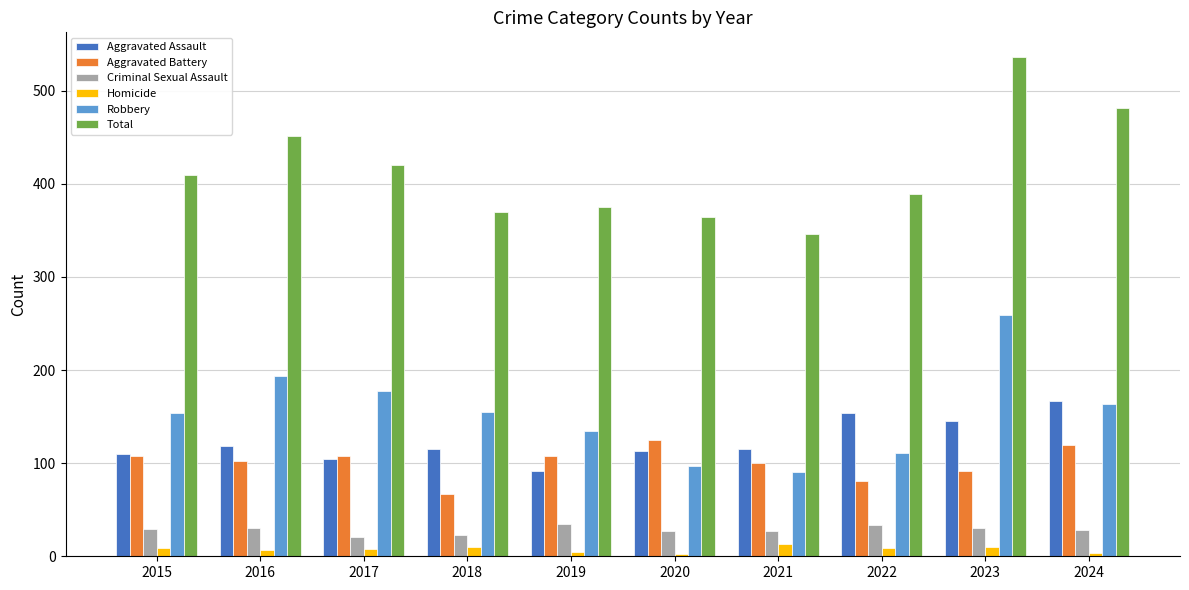

What is the minimum value shown in the chart?

2